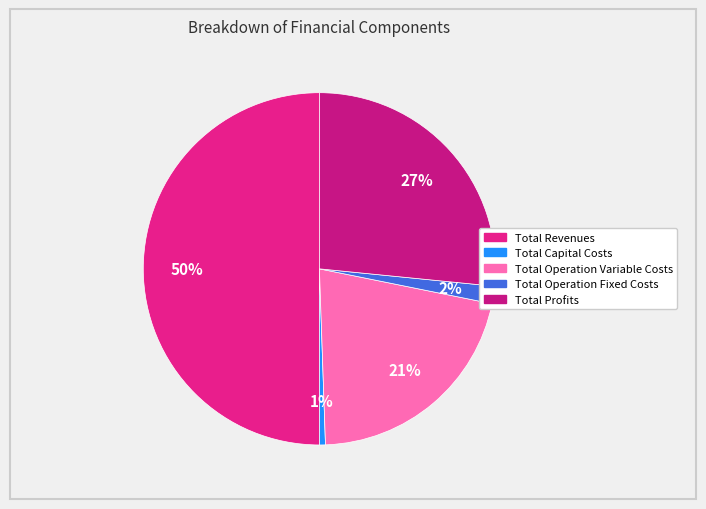

What percentage is the Total Operation Variable Costs slice, to the nearest percent?

21%